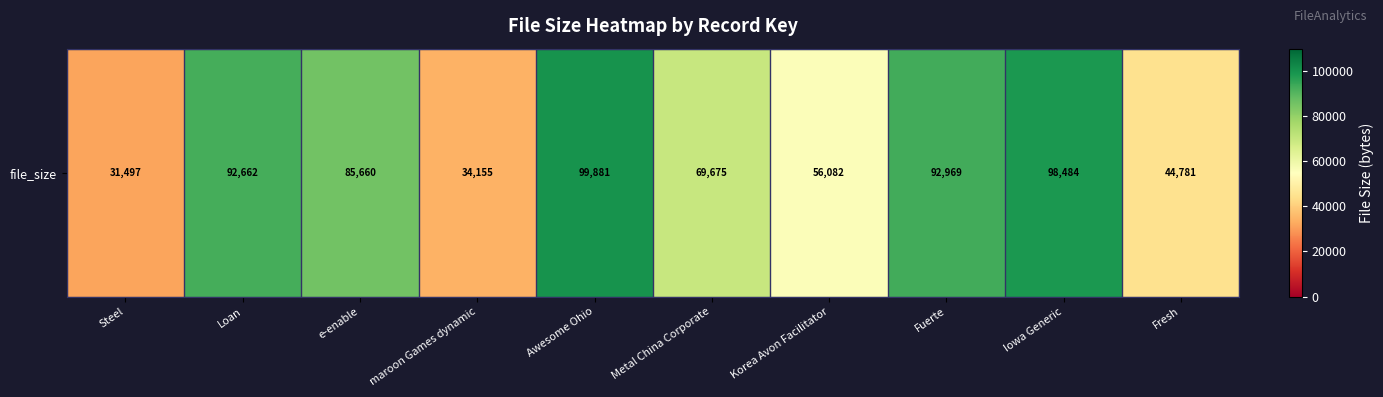

Rank the categories by value from highest to lowest.

Awesome Ohio, Iowa Generic, Fuerte, Loan, e-enable, Metal China Corporate, Korea Avon Facilitator, Fresh, maroon Games dynamic, Steel